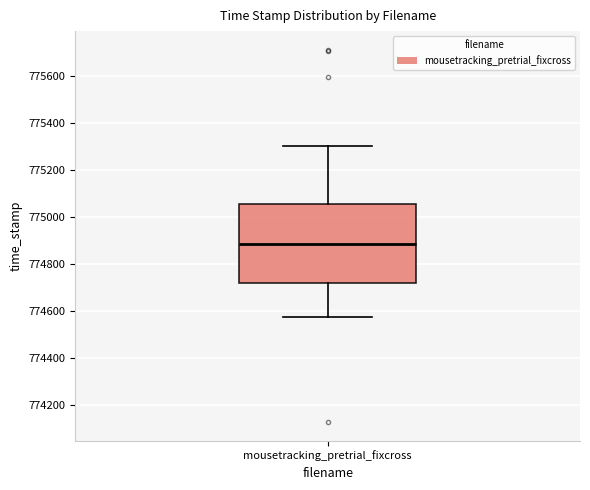

Read this box plot against the y-axis: the position of the median line, the range covered by the box, and the ends of both whiskers. The values are not printed on the chart, so give them approximately, as read against the axis.

median 774880, box 774720 to 775060, whiskers 774580 to 775300